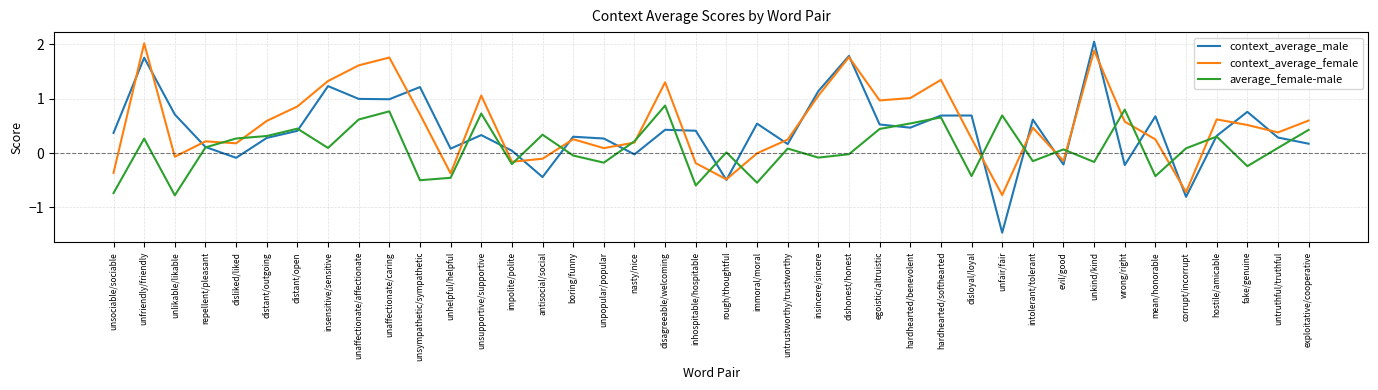

Which series changed the most between unsupportive/supportive and corrupt/incorrupt?

context_average_female